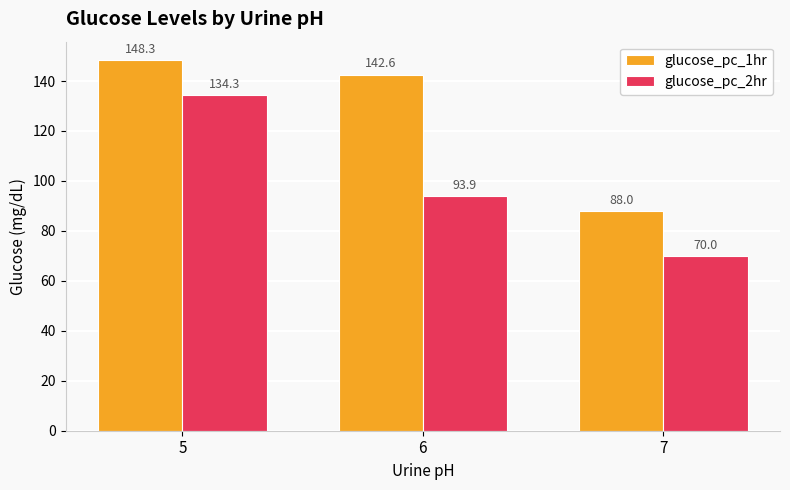

Reading left to right, extract all data points from this chart.

glucose_pc_1hr: 148.3	142.6	88.0
glucose_pc_2hr: 134.3	93.9	70.0